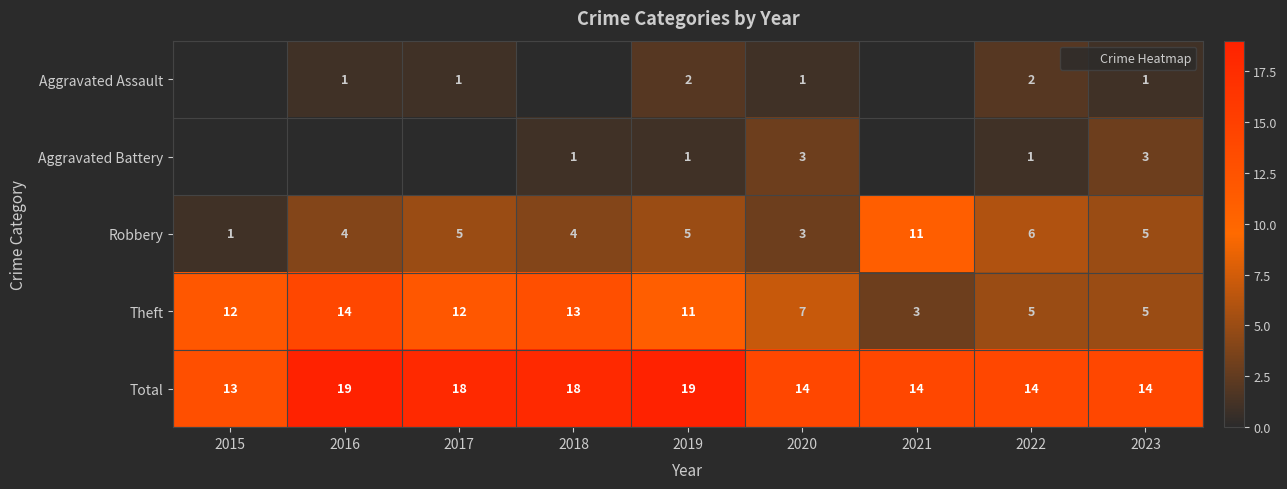

What is the total value across all series at 2017?

36